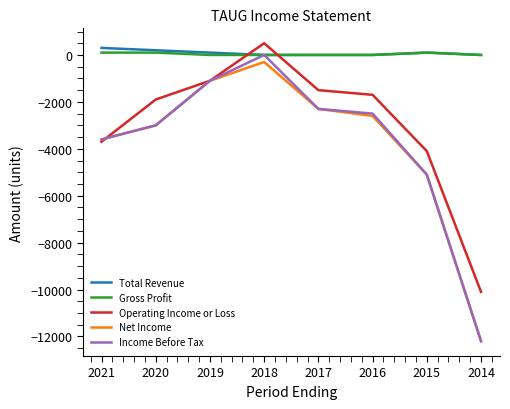

How many lines are shown in the chart?

5